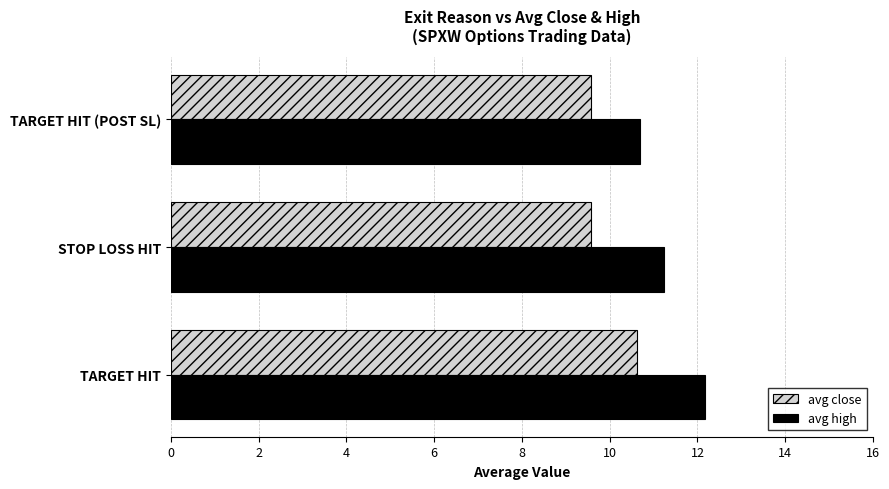

What is the difference between the highest and lowest values at TARGET HIT (POST SL)?

1.1